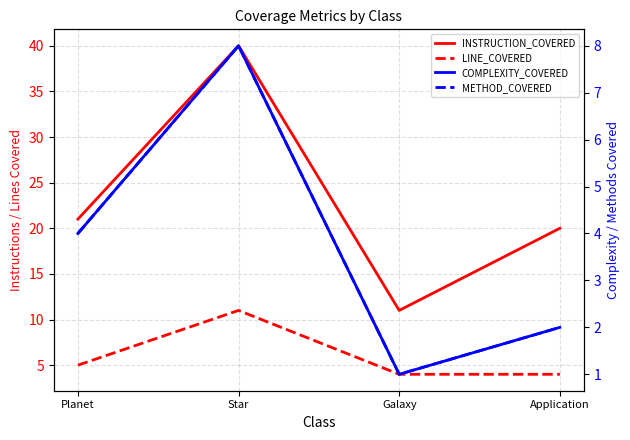

What is the label of the 3rd point from the right?

Star